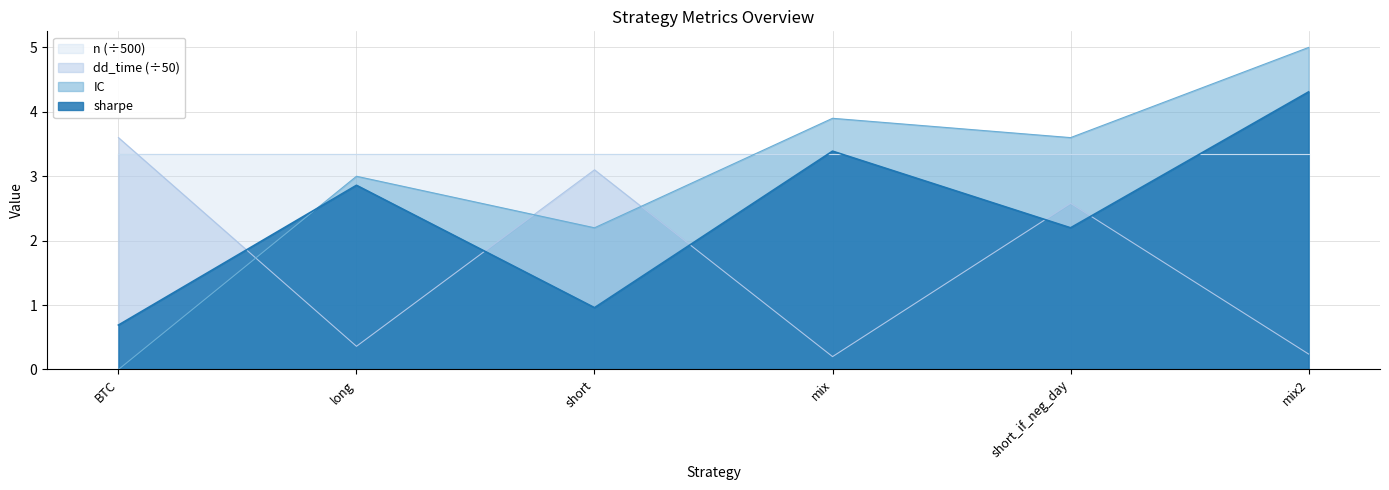

How many data points in dd_time are less than 2?

3